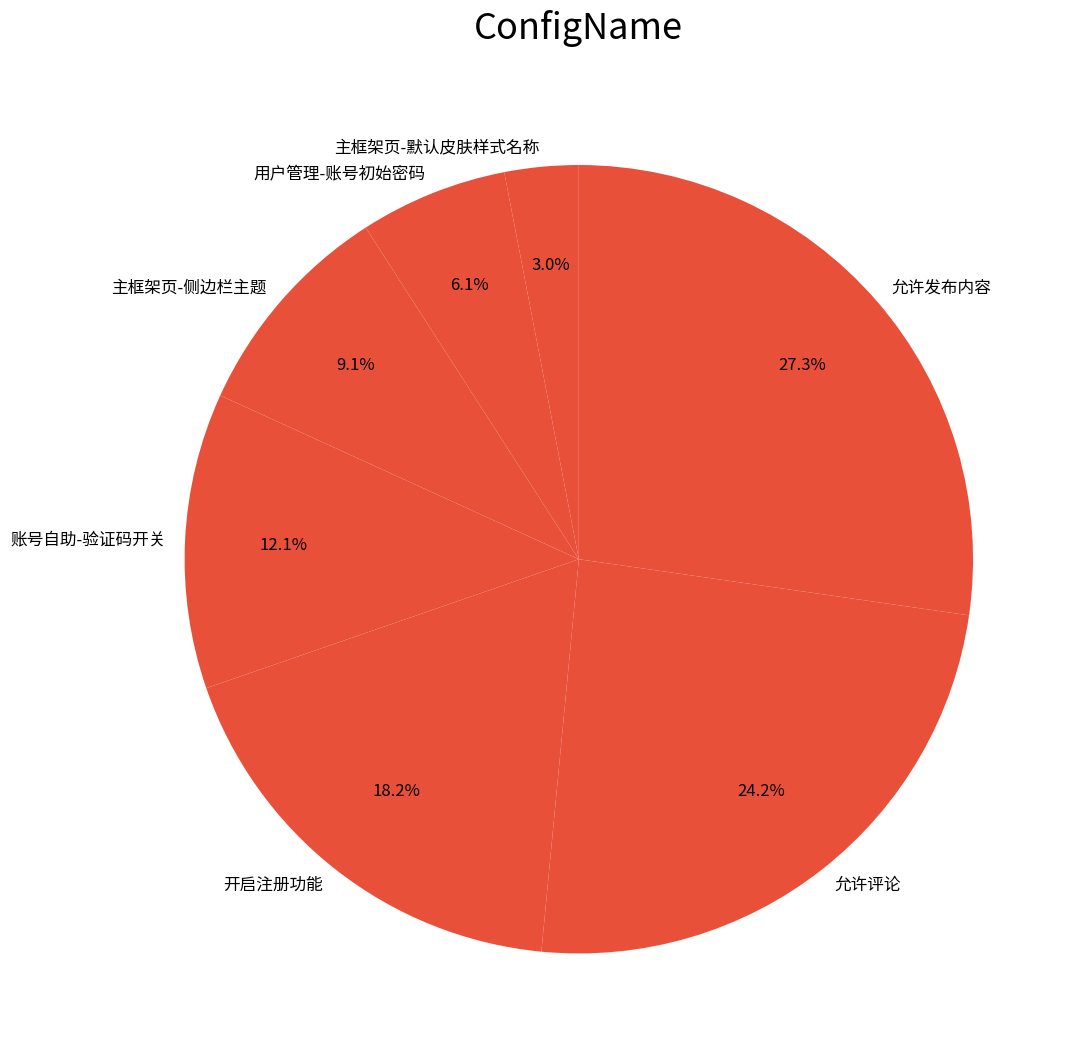

The 账号自助-验证码开关 slice represents 12% of the pie. True or false?

True